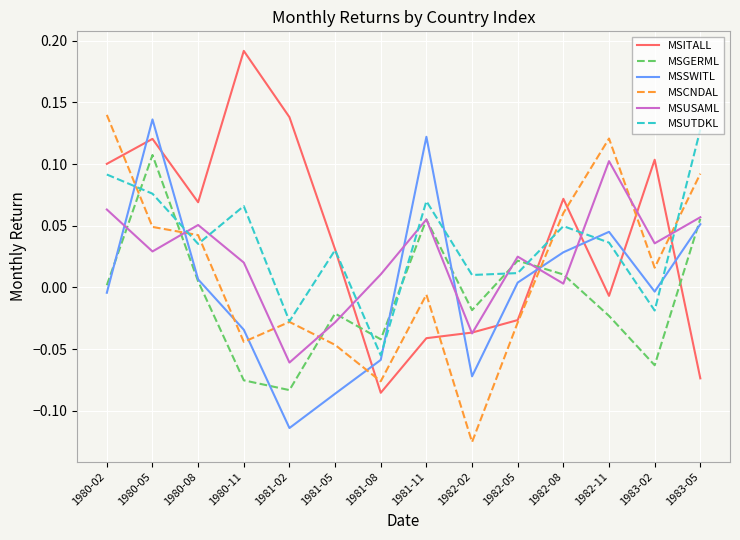

Which series changed the most between 1982-05 and 1982-08?

MSITALL